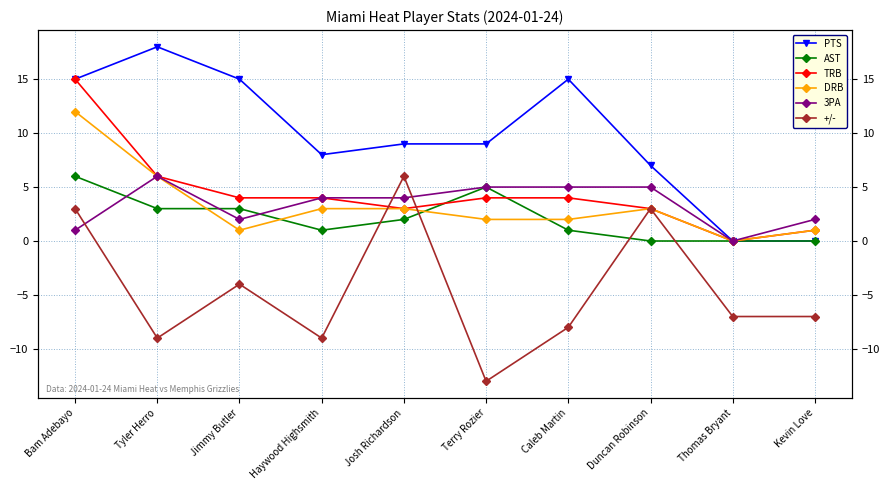

Which category has the lowest value in the 3PA series?

Thomas Bryant